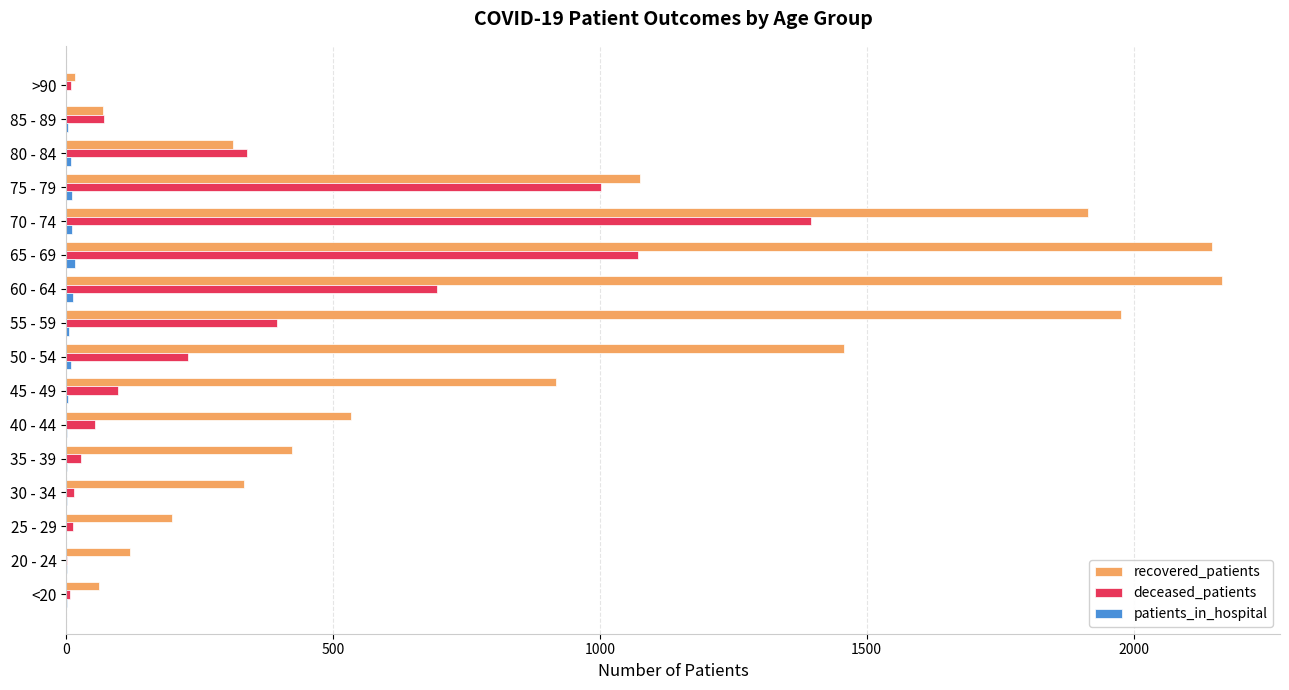

The value of recovered_patients at 80 - 84 is 312. True or false?

True